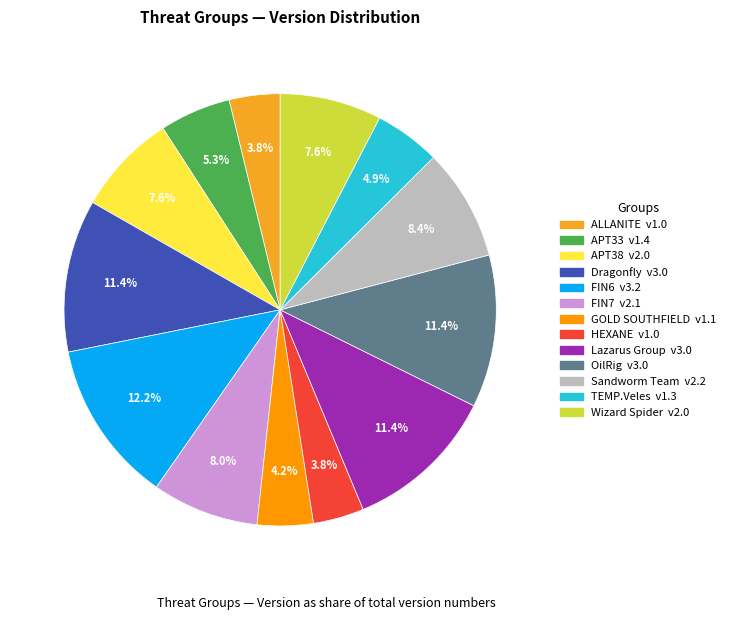

Count the number of slices in the pie.

13